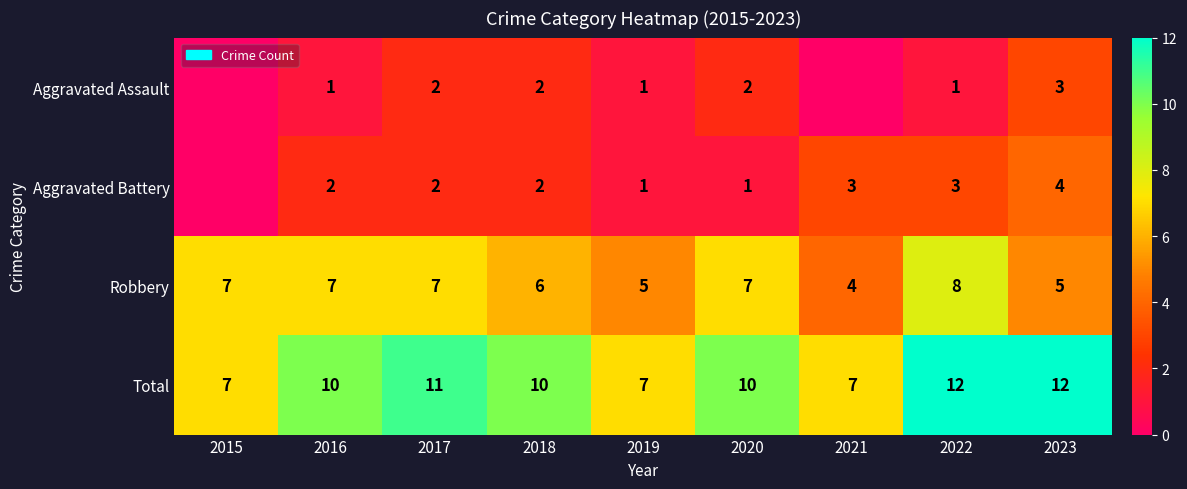

Which label corresponds to the smallest value in the chart?

2015